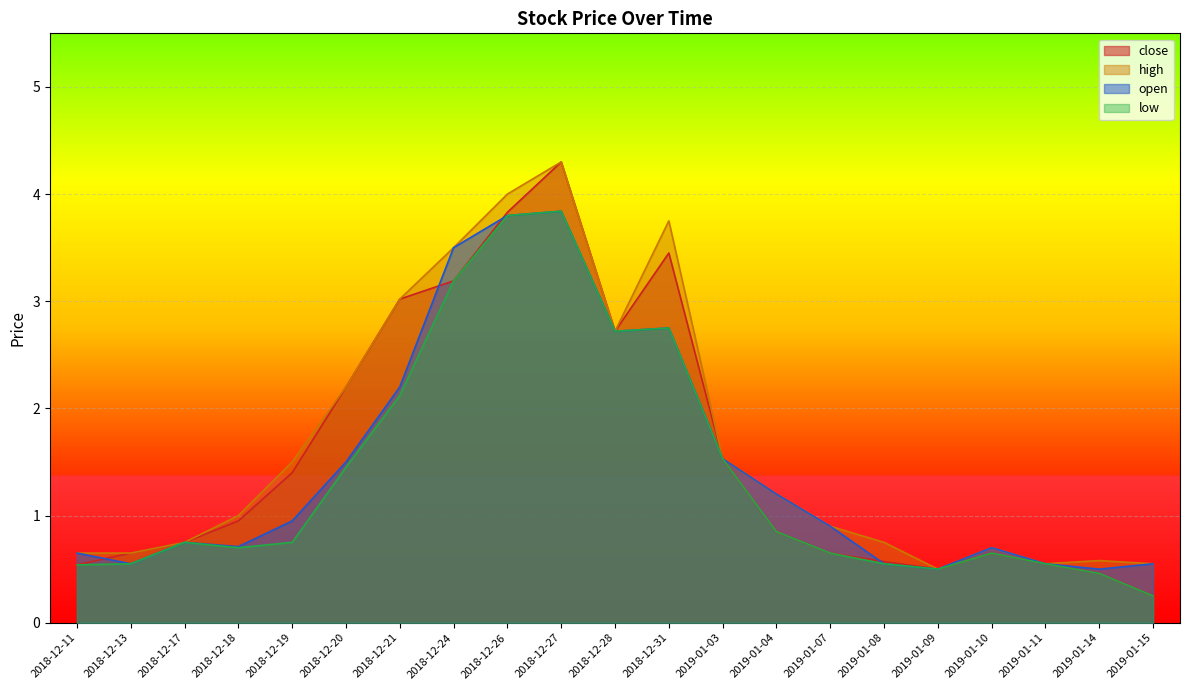

What is the average value of the high series?

1.7